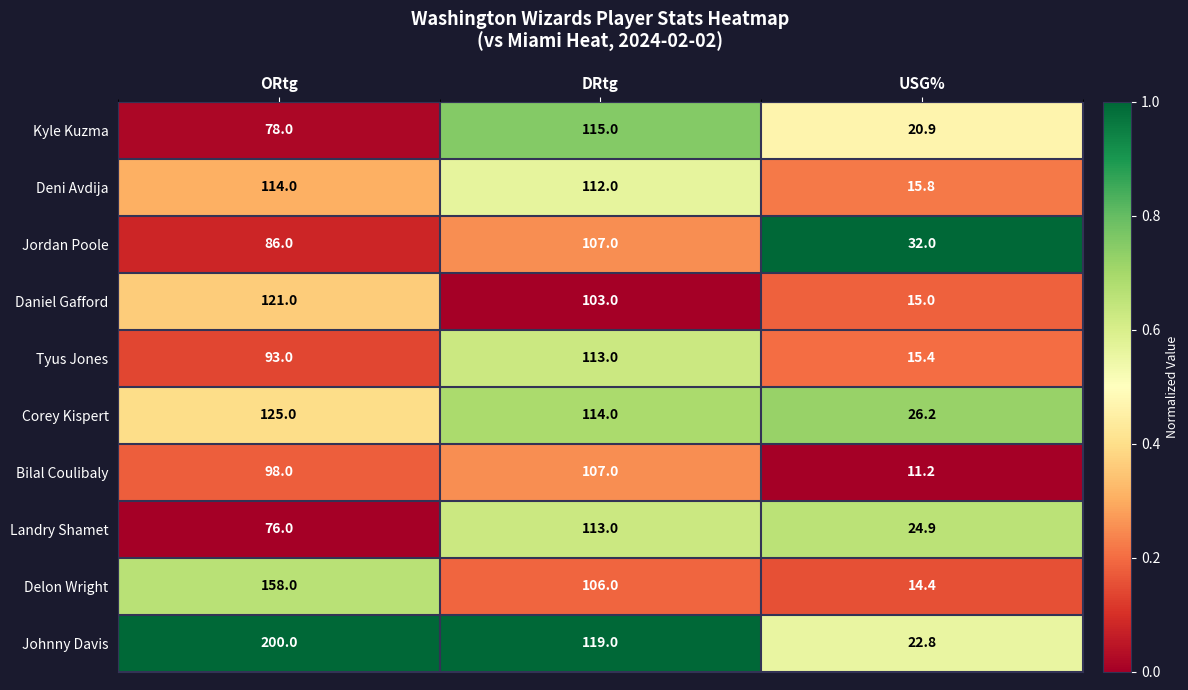

Which series has the largest range (max minus min)?

Johnny Davis